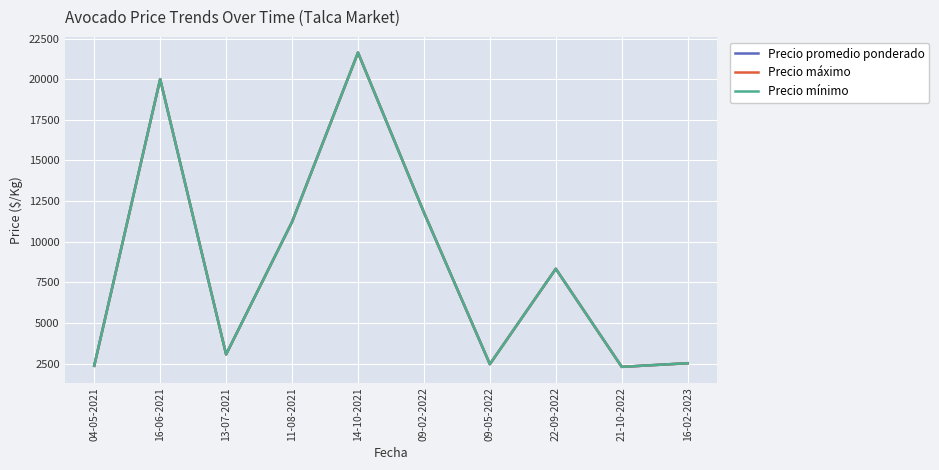

True or false: Precio promedio ponderado has more than 1 interior local peaks.

True